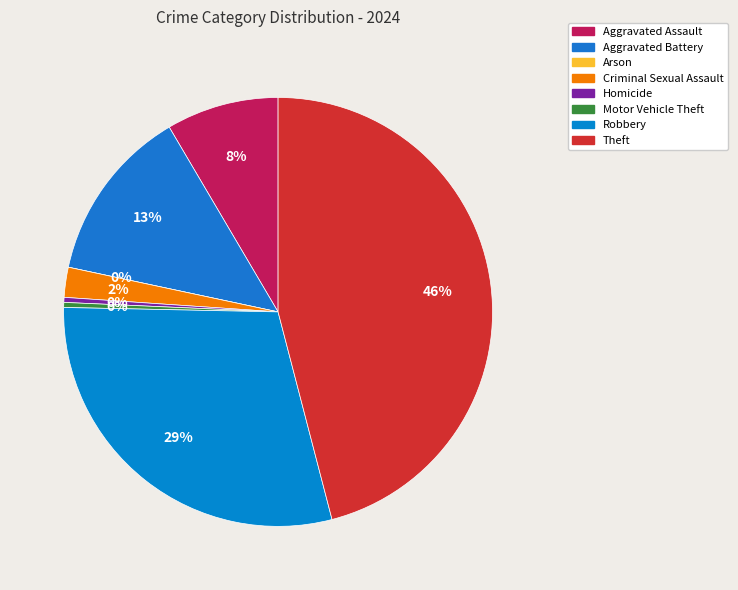

What is the smallest slice in the pie chart?

Arson